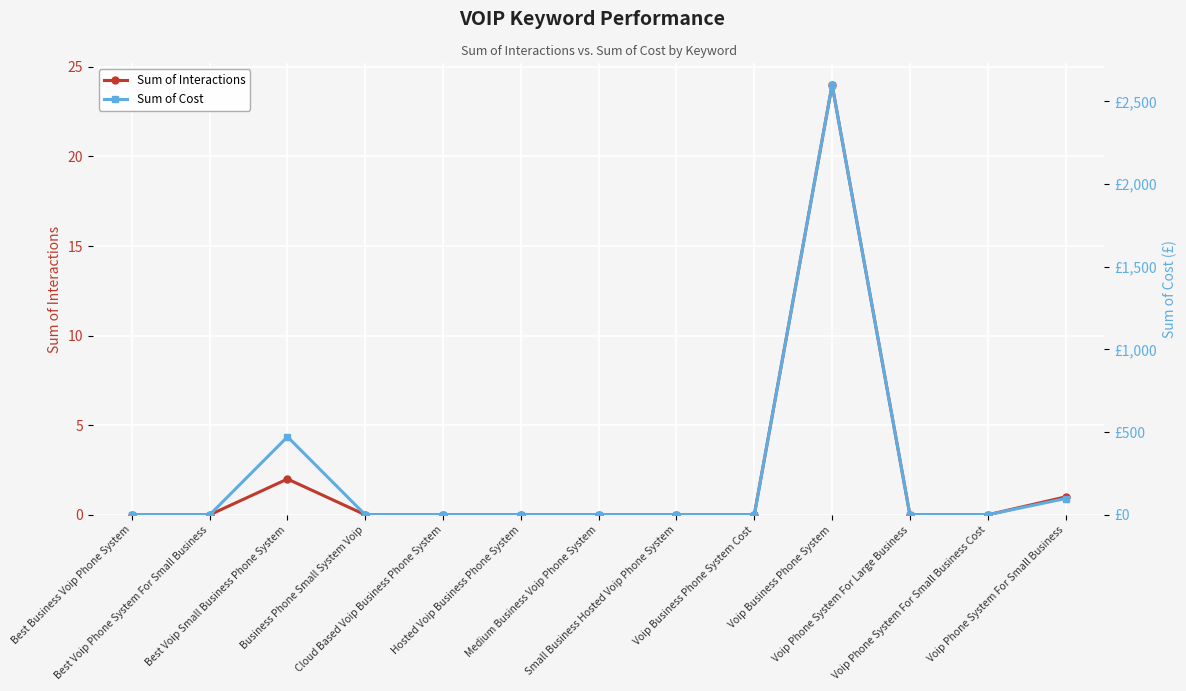

Reading right to left, list all the values displayed in this chart.

Sum of Interactions: 1.0	0.0	0.0	24.0	0.0	0.0	0.0	0.0	0.0	0.0	2.0	0.0	0.0
Sum of Cost: 98.6	0.0	0.0	2600.4	0.0	0.0	0.0	0.0	0.0	0.0	471.9	0.0	0.0